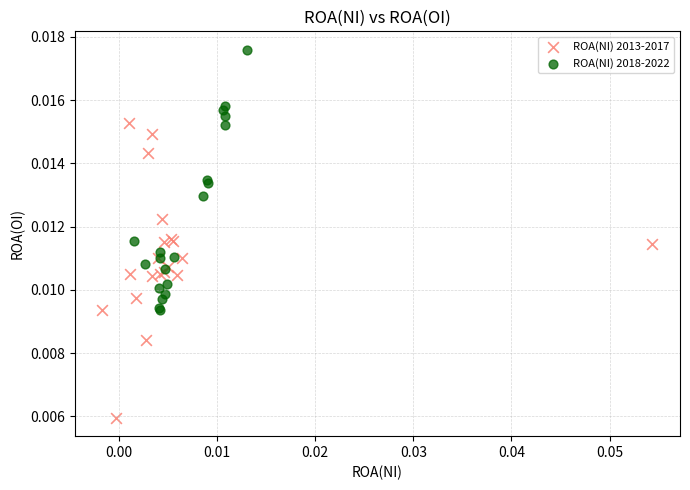

Which series contains the highest Y value?

ROA(NI) 2018-2022